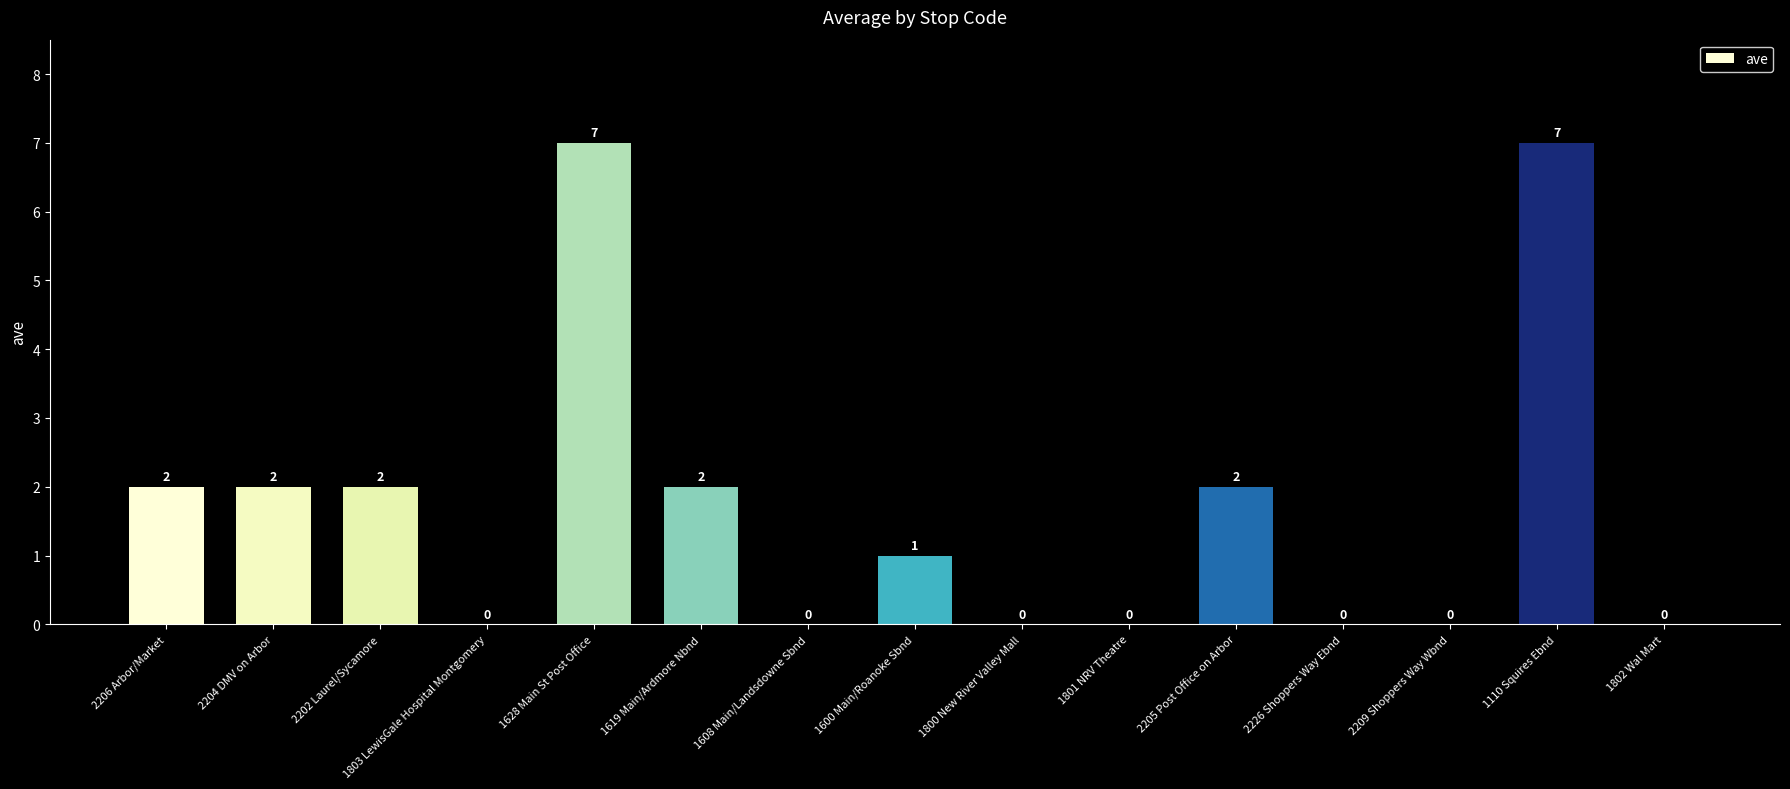

At which label does the data first exceed 1?

2206 Arbor/Market